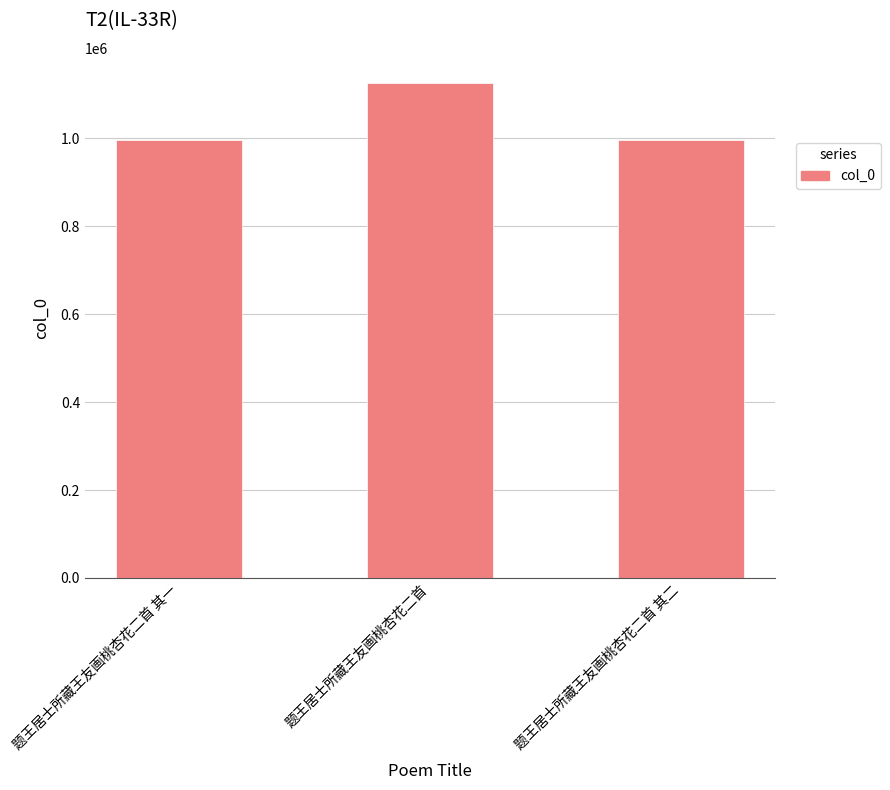

What is the minimum value shown in the chart?

995865